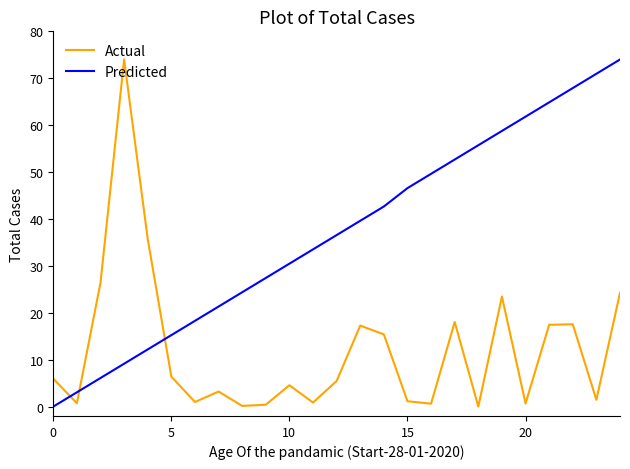

What are all the series names shown in the legend?

Actual, Predicted